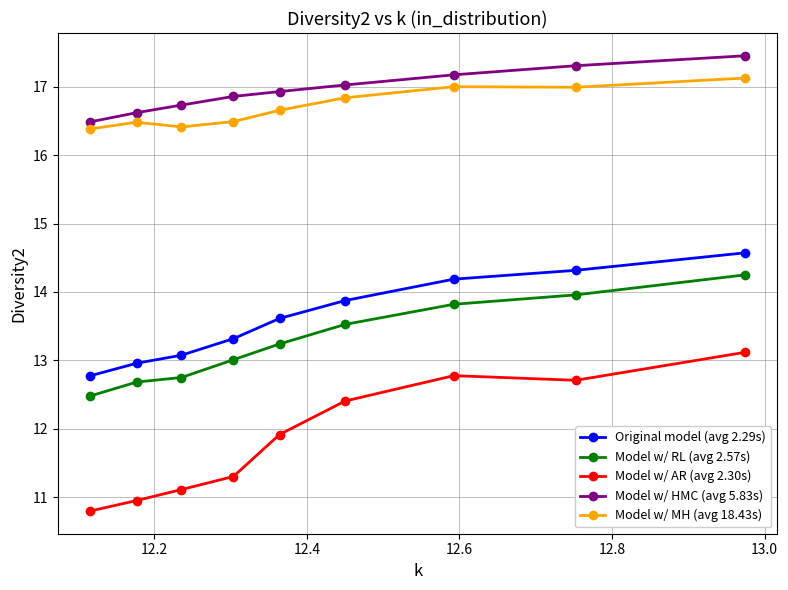

At how many categories does at least one series exceed 14?

9